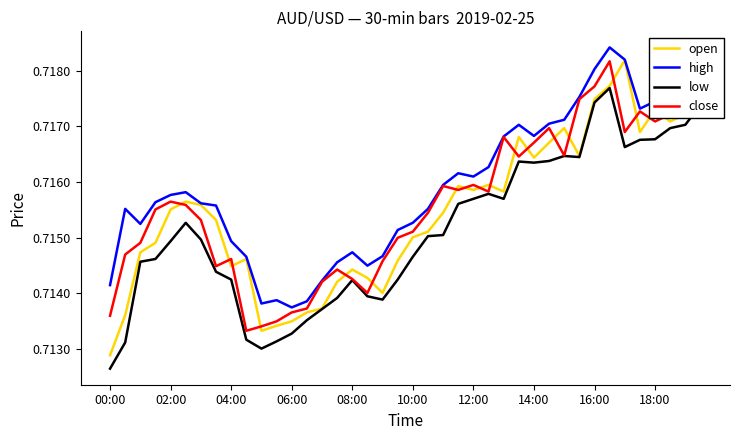

At how many categories does at least one series exceed 0?

40